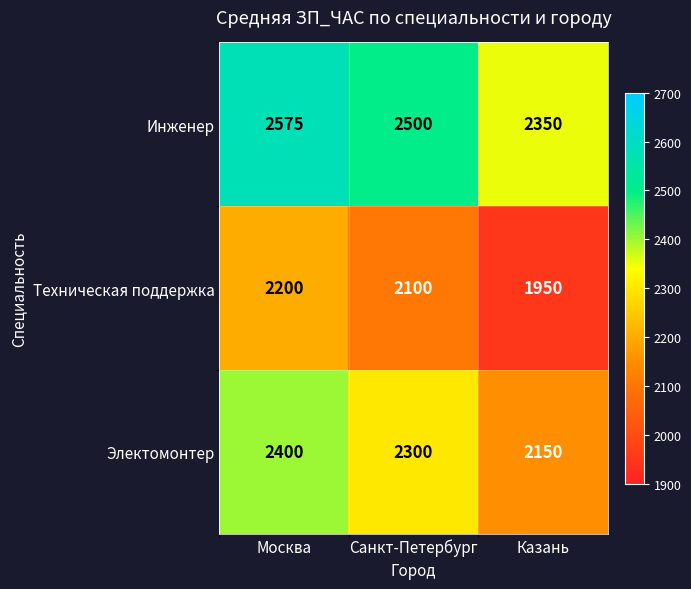

Rank the series by their average value, from lowest to highest.

Техническая поддержка, Электомонтер, Инженер